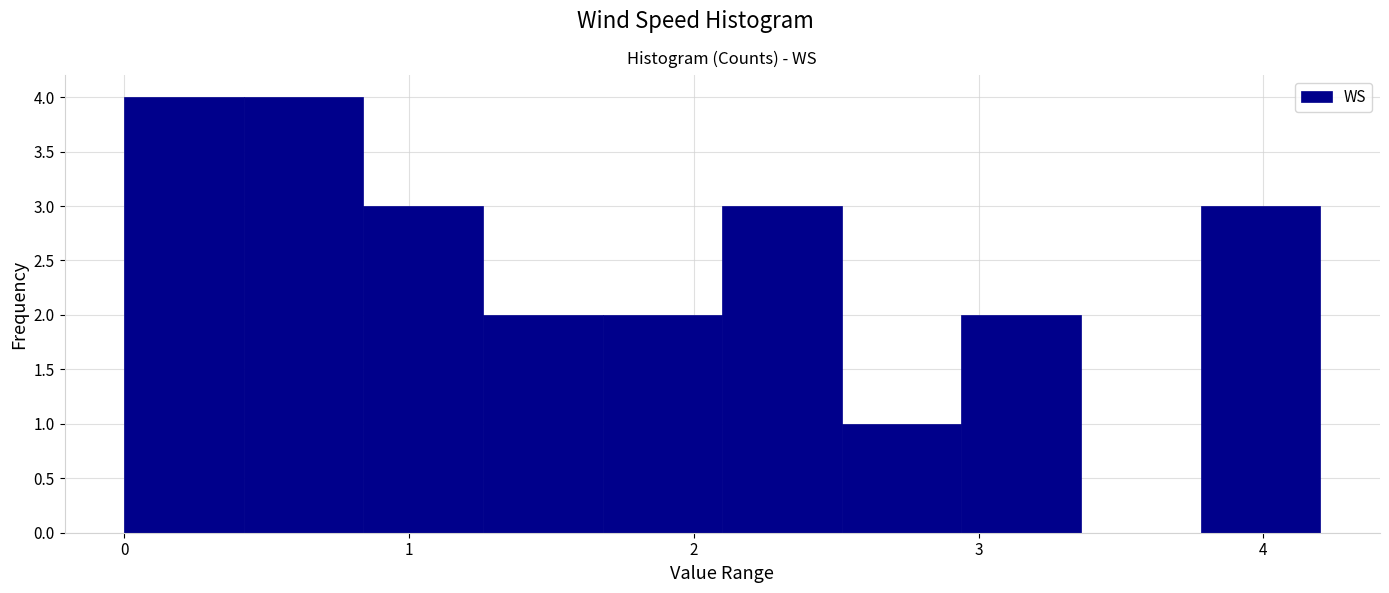

What is the height of the bar covering 0.00 to 0.42 on the x-axis? Neither the bar edges nor the heights are printed on the chart, so give them approximately, as read against the axes.

4